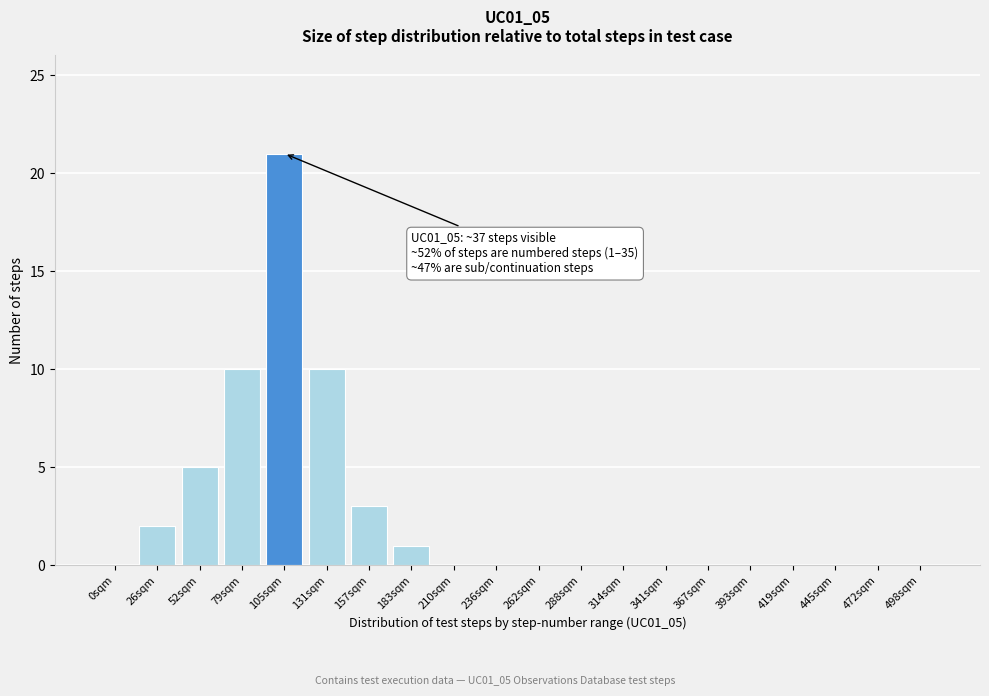

Reading left to right, list all the values displayed in this chart.

0sqm=0	26sqm=2	52sqm=5	79sqm=10	105sqm=21	131sqm=10	157sqm=3	183sqm=1	210sqm=0	236sqm=0	262sqm=0	288sqm=0	314sqm=0	341sqm=0	367sqm=0	393sqm=0	419sqm=0	445sqm=0	472sqm=0	498sqm=0